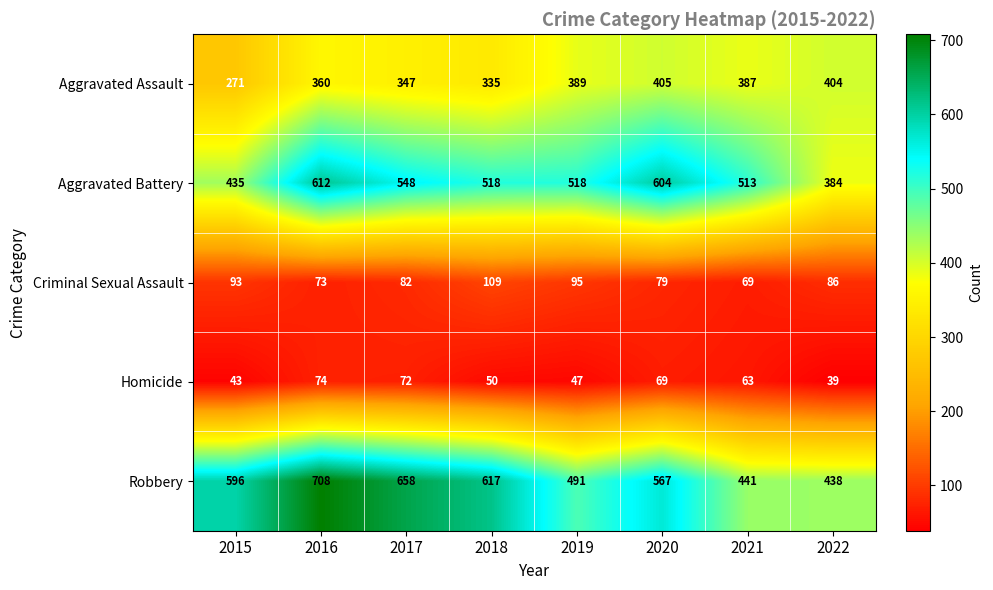

Count the Robbery values in the range 491 to 658.

5